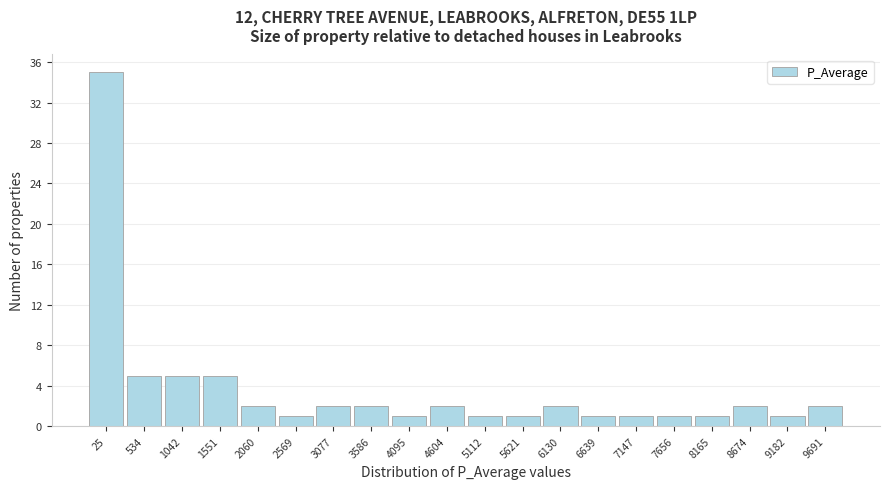

Reading left to right, what are all the values shown in this chart?

35	5	5	5	2	1	2	2	1	2	1	1	2	1	1	1	1	2	1	2